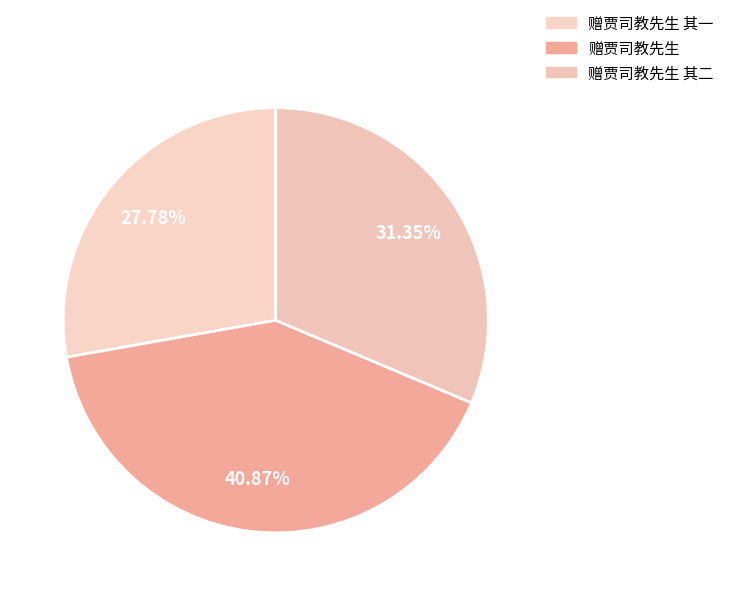

What portion of the pie excludes 赠贾司教先生?

59.1%